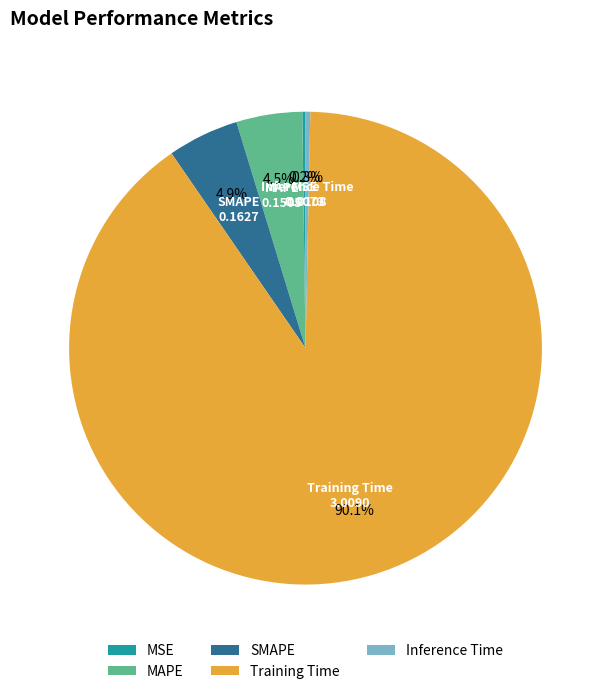

Which slice is the largest?

Training Time